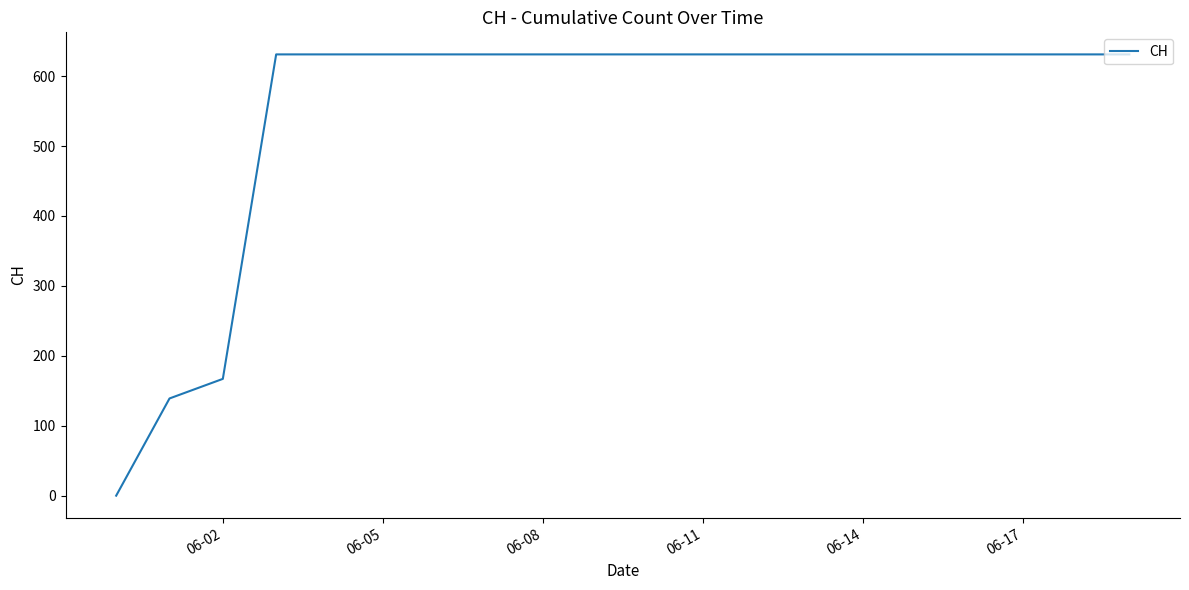

What is the difference between the maximum and minimum values?

631